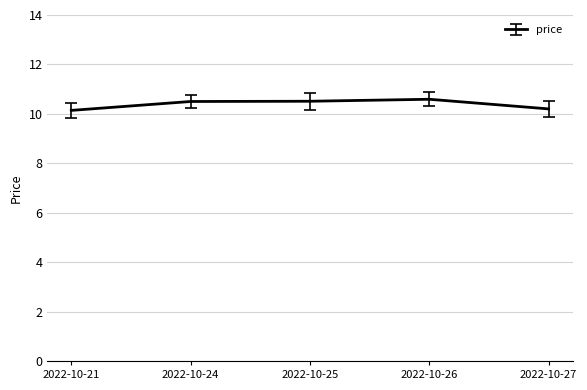

What is the sum of the values at 2022-10-27 and 2022-10-25?

20.7